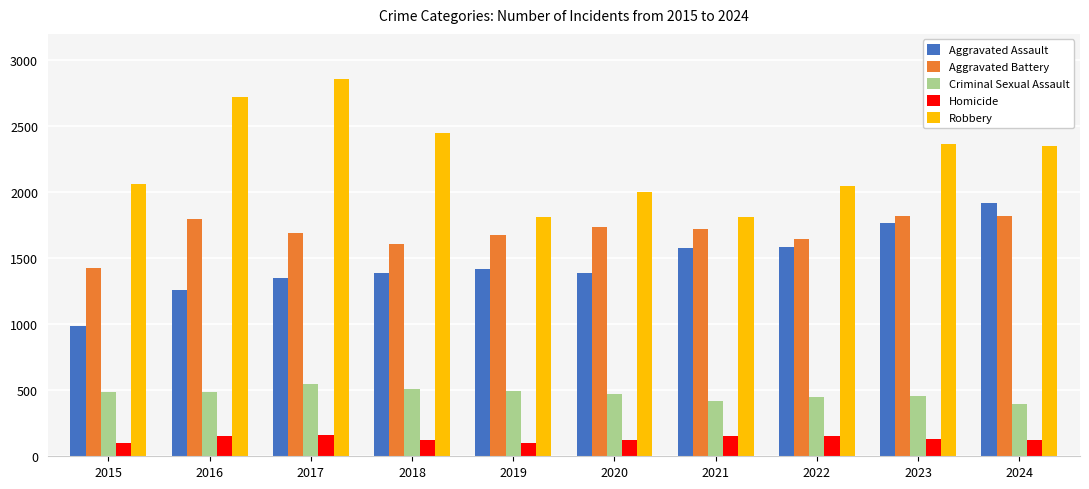

What is the difference between the maximum and minimum values in the Robbery series?

1046